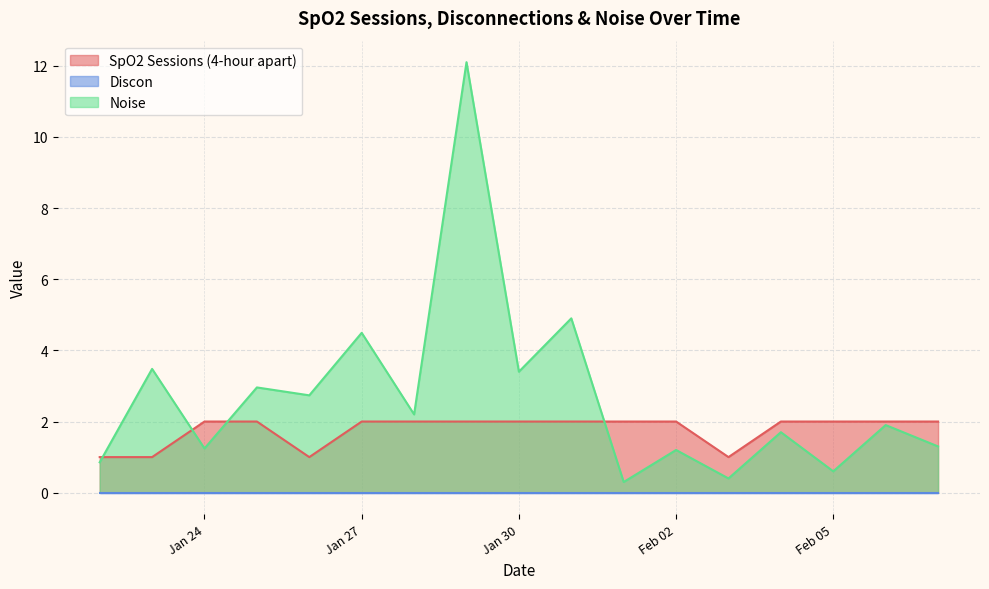

How many times do SpO2 Sessions (4-hour apart) and Noise cross each other?

4